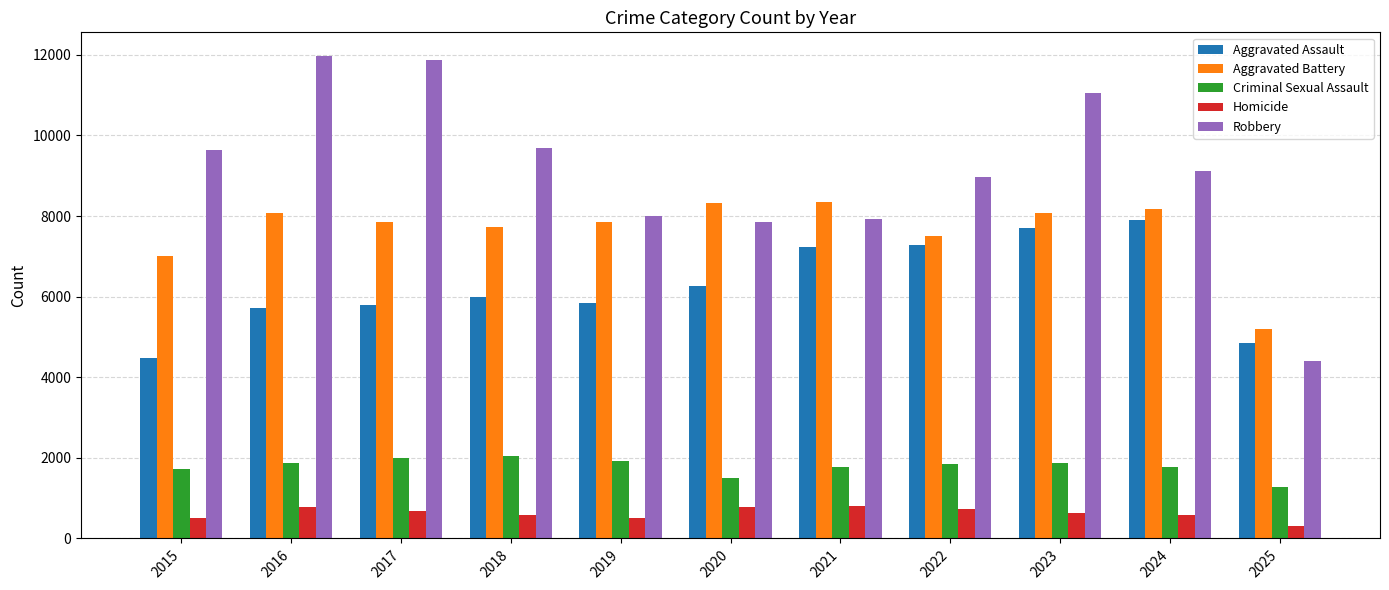

The value of Aggravated Battery at 2019 is 7858. True or false?

True